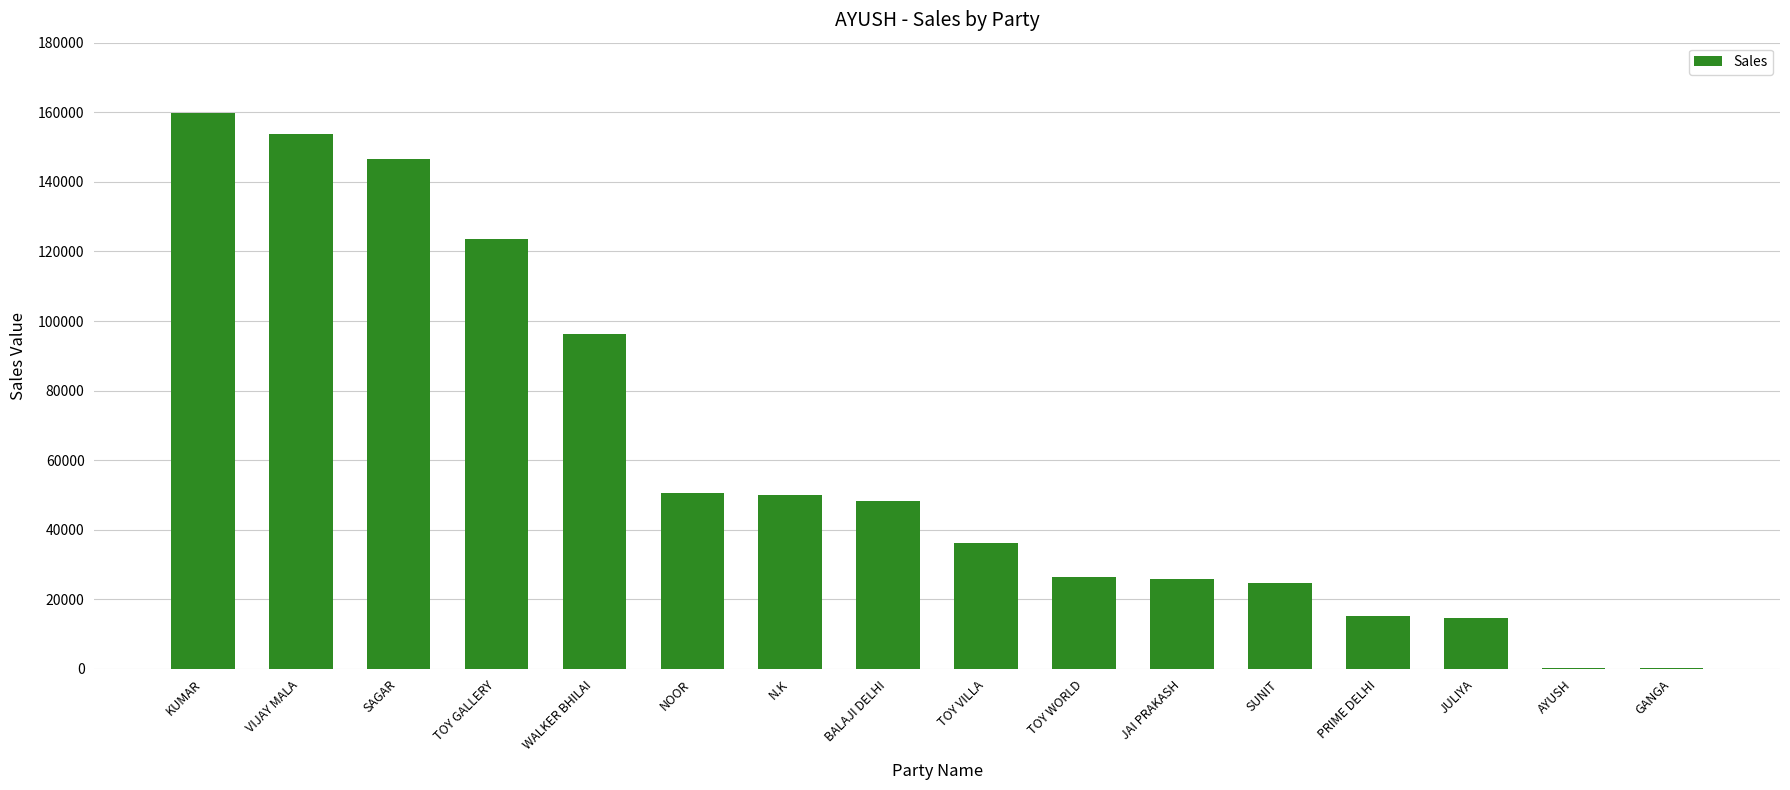

Where is the data nearest to the value 79973?

WALKER BHILAI